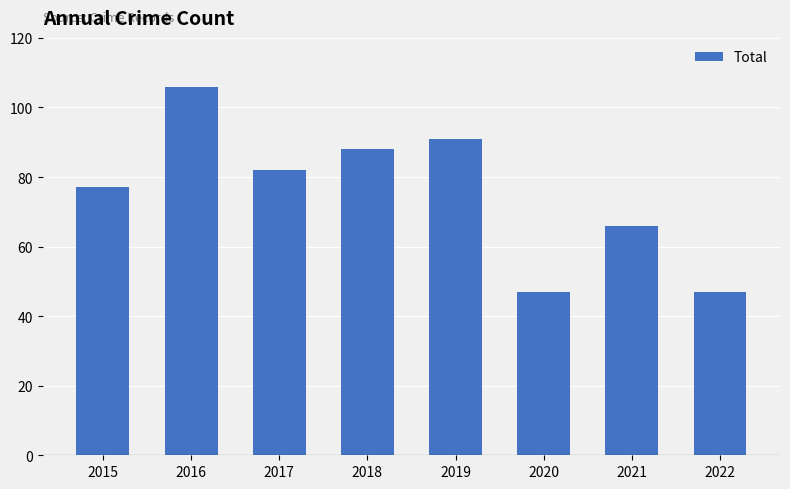

Count the number of data series in this chart.

1